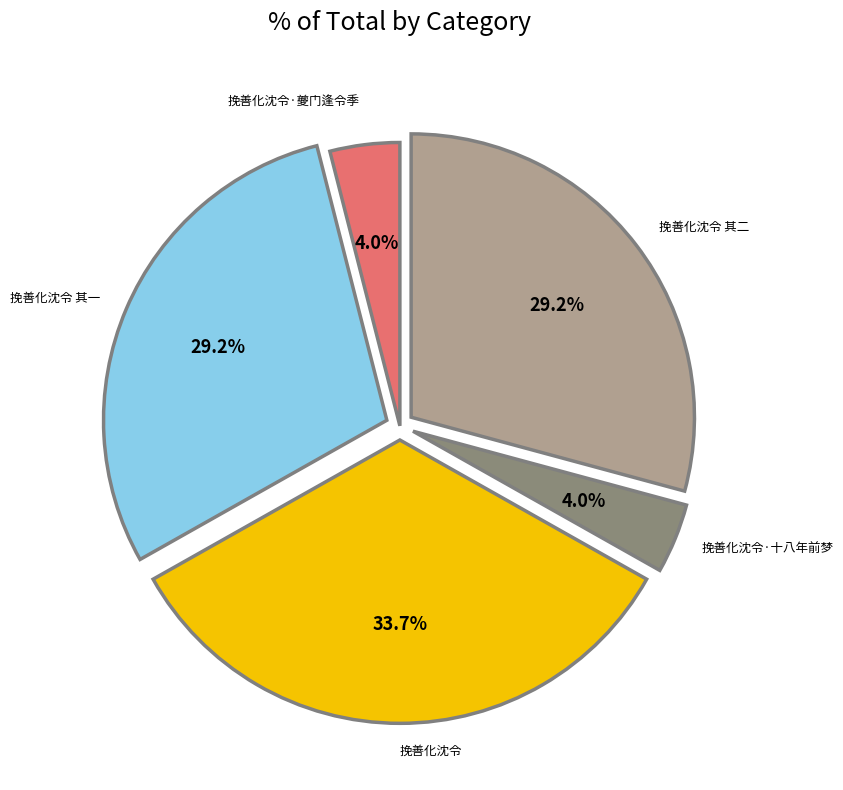

Approximately how many times larger is the value at 挽善化沈令·十八年前梦 compared to 挽善化沈令·夔门逢令季?

1.0